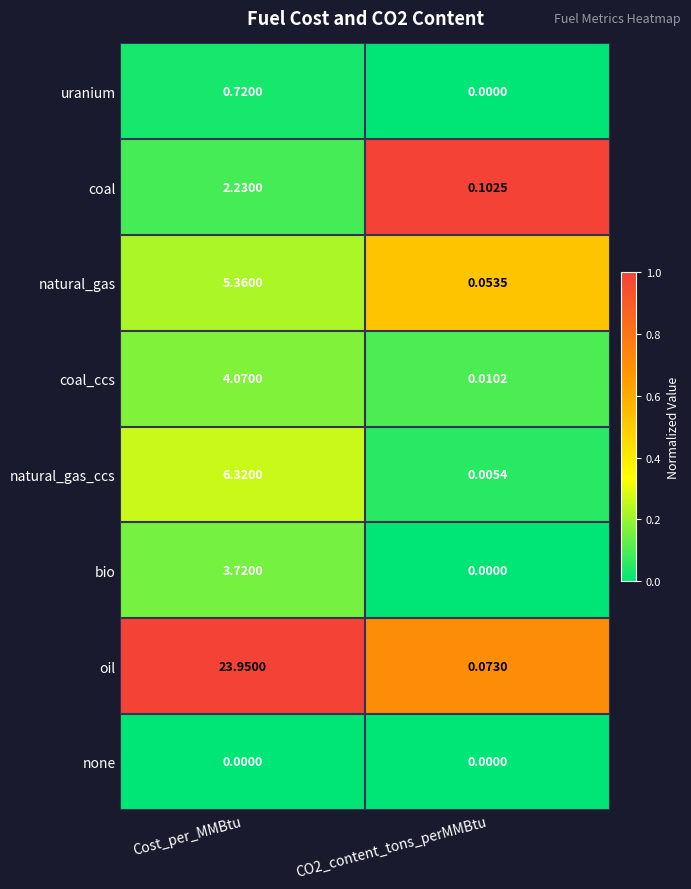

Which series has the largest range (max minus min)?

oil